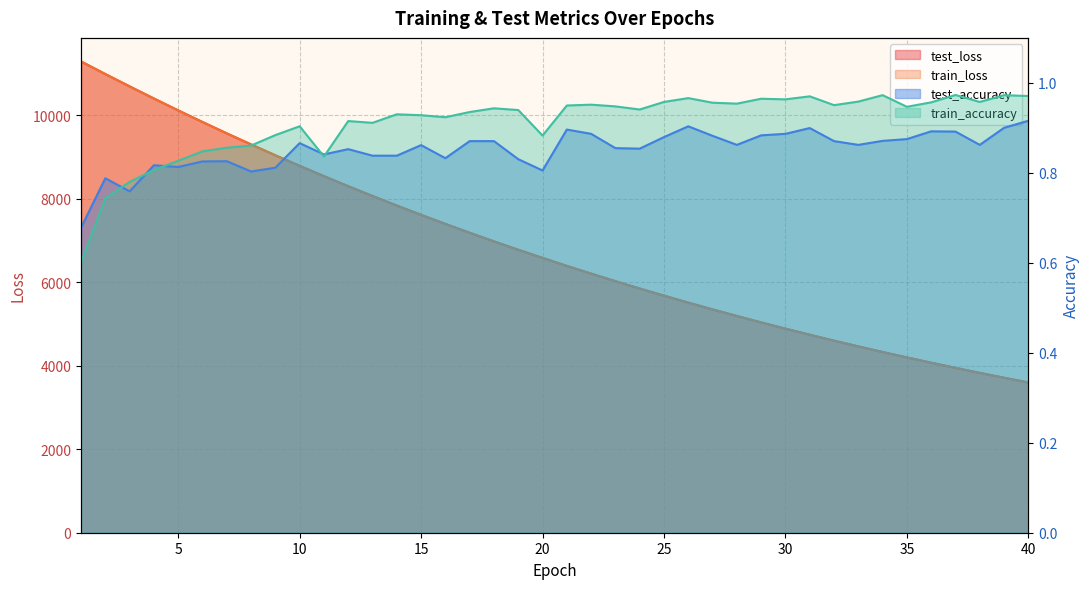

What is the difference between the maximum and minimum values in the train_accuracy series?

0.4